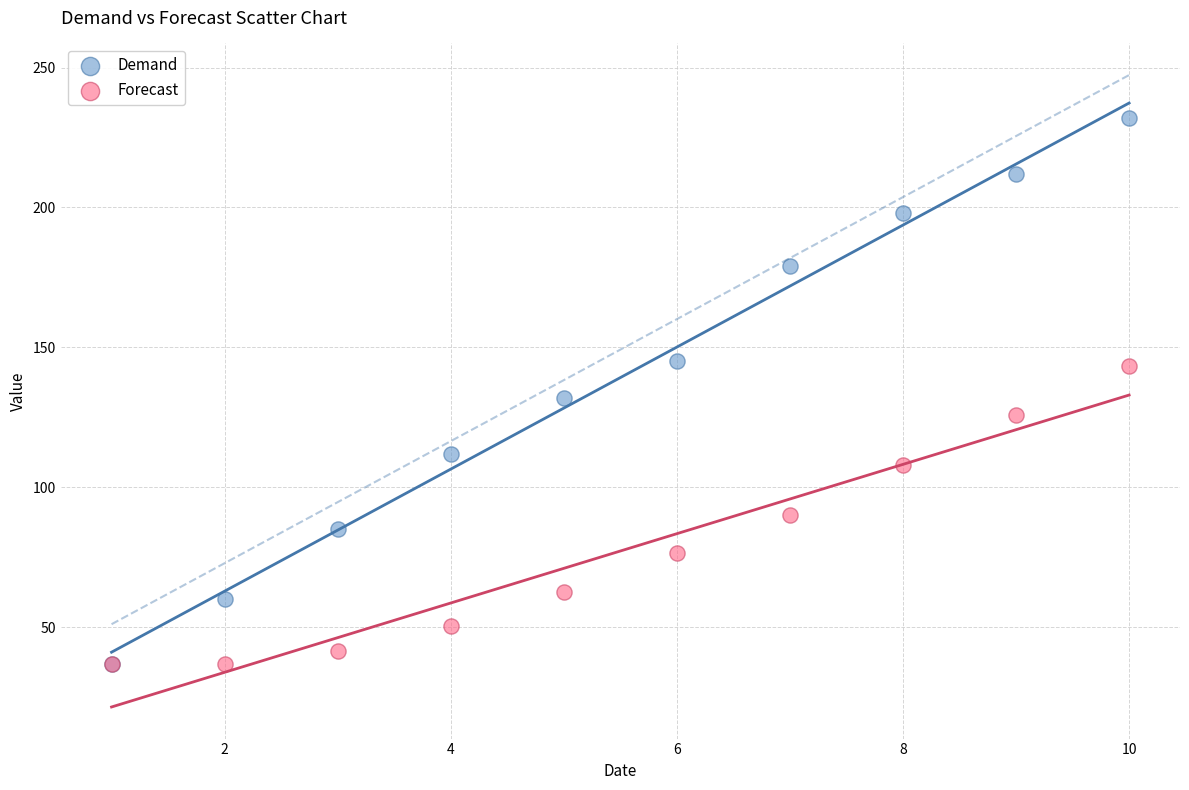

What are all the series names shown in the legend?

Demand, Forecast